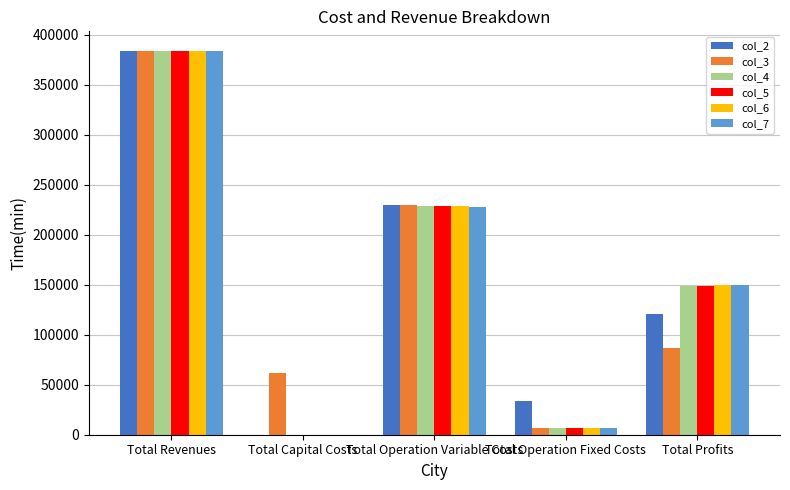

True or false: col_3 has a value of 502241.2 at Total Revenues.

False